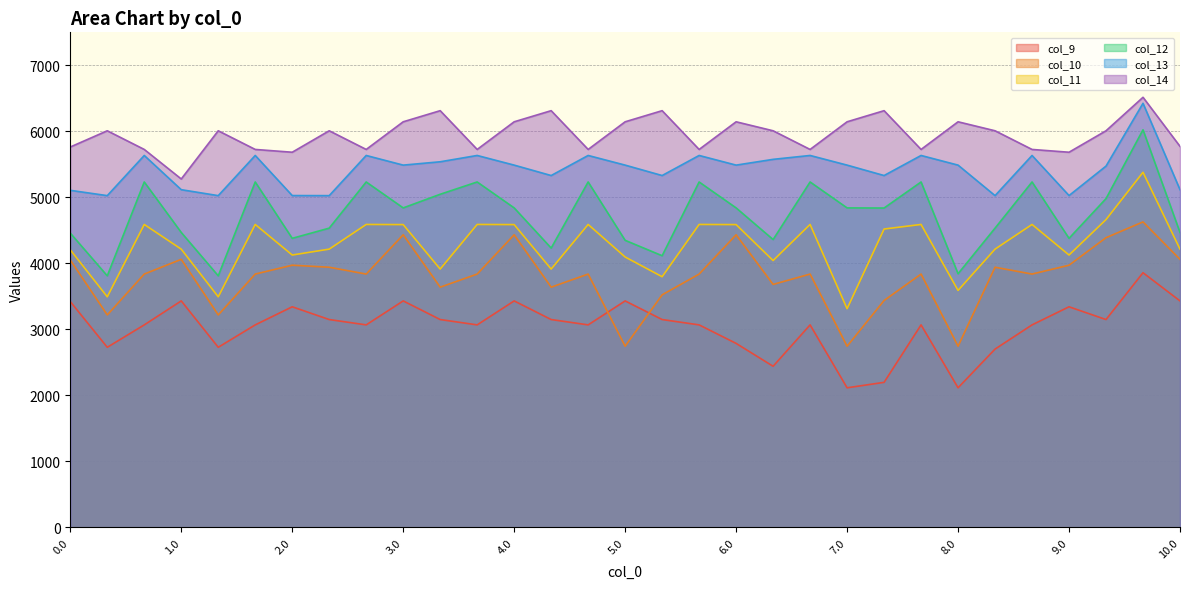

What position from the right is 9.0?

4